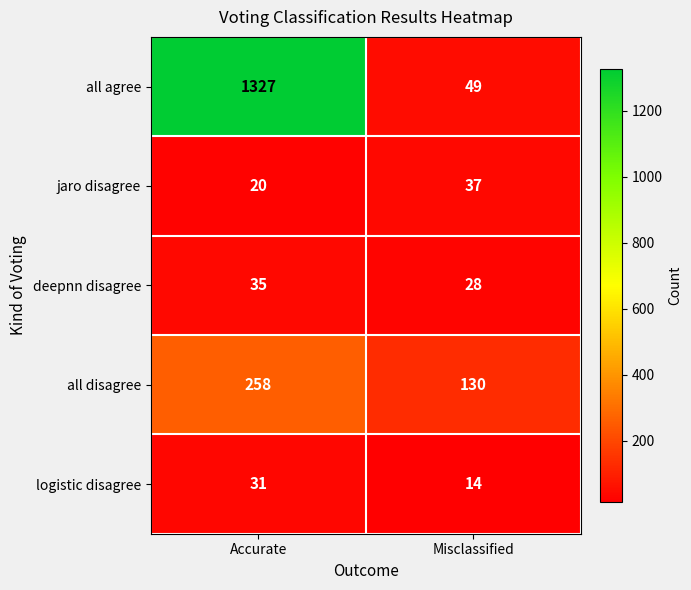

What is the difference between the highest and lowest values at Accurate?

1307